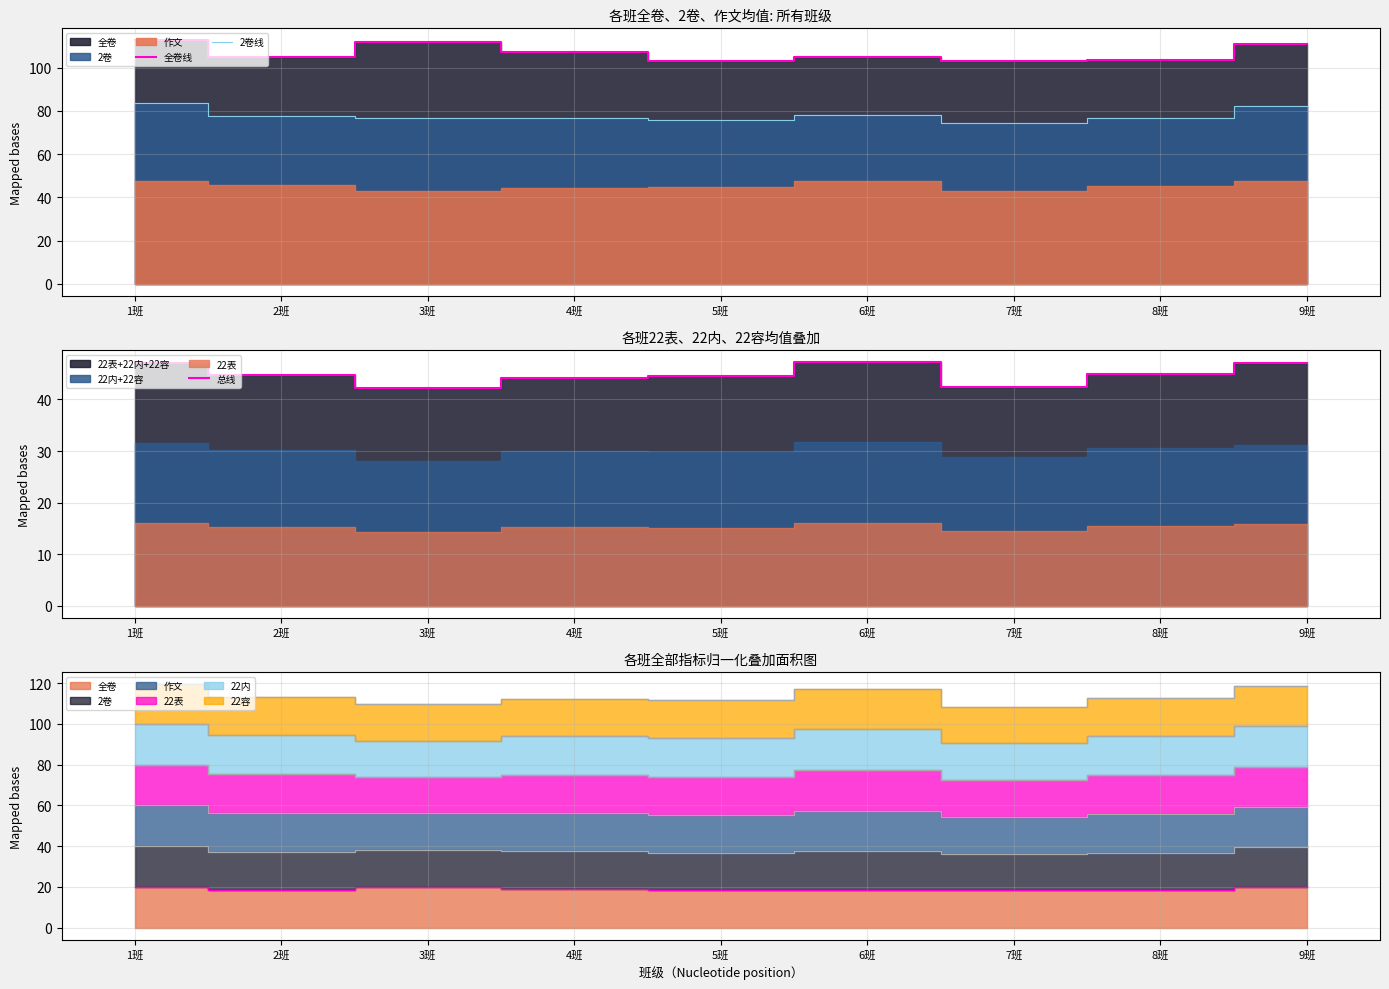

Where is 总线 nearest to the value 44?

4班